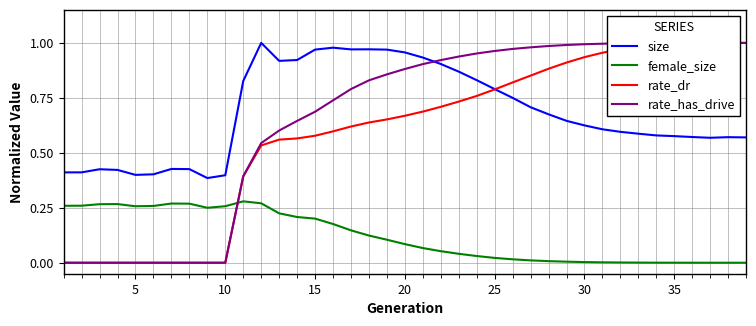

How many times do rate_has_drive and female_size cross each other?

1